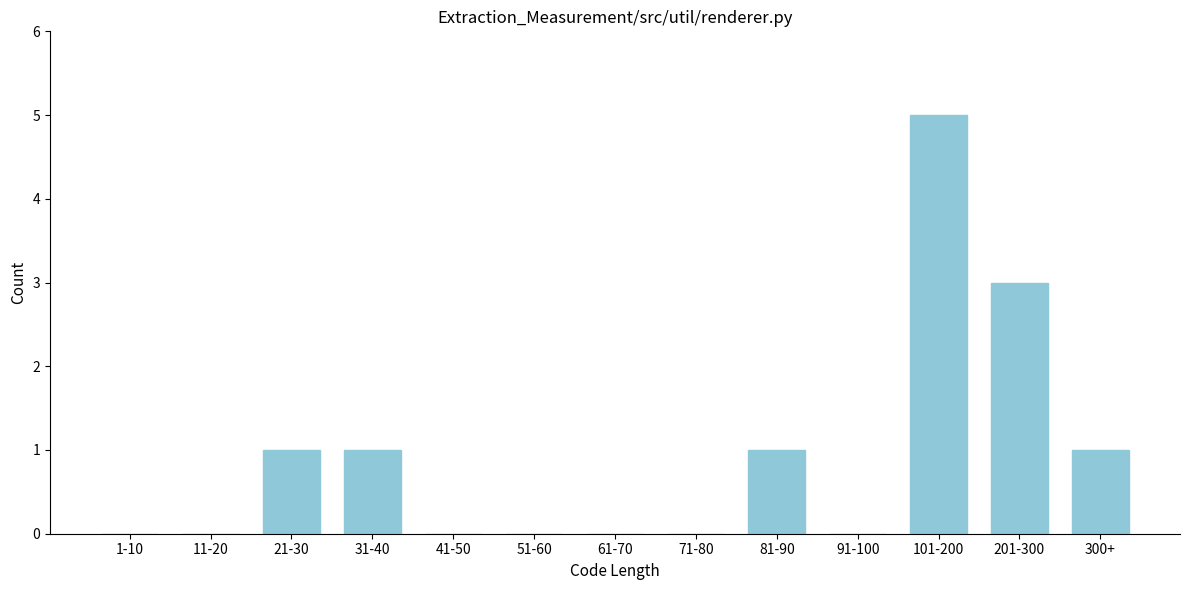

Reading left to right, extract all data points from this chart.

1-10=0	11-20=0	21-30=1	31-40=1	41-50=0	51-60=0	61-70=0	71-80=0	81-90=1	91-100=0	101-200=5	201-300=3	300+=1